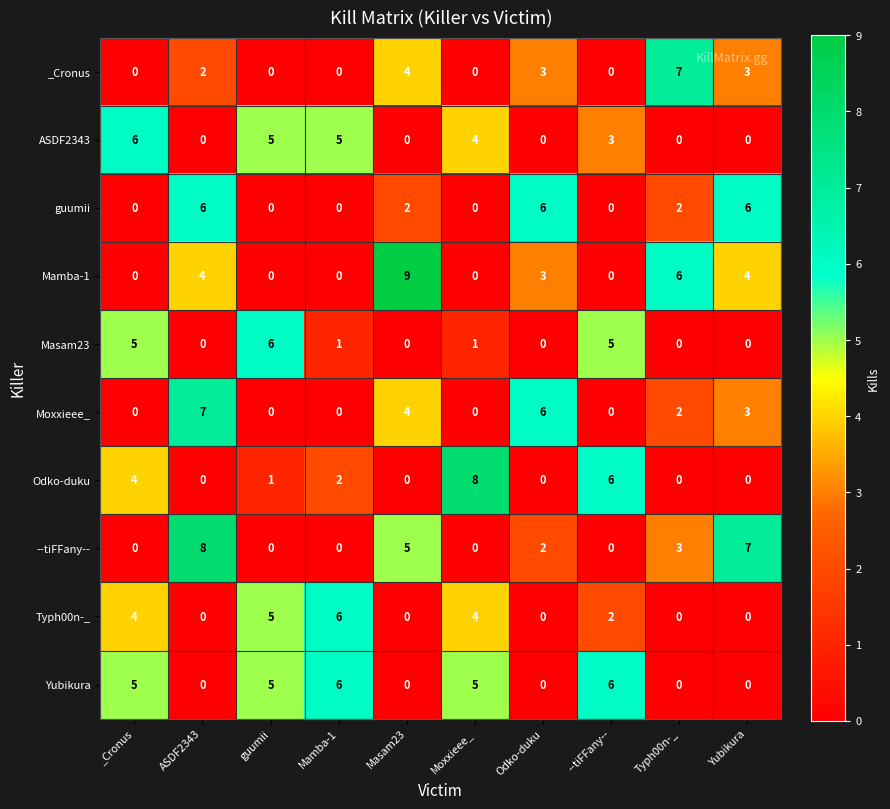

What is the spread (max minus min) of values at Yubikura?

7